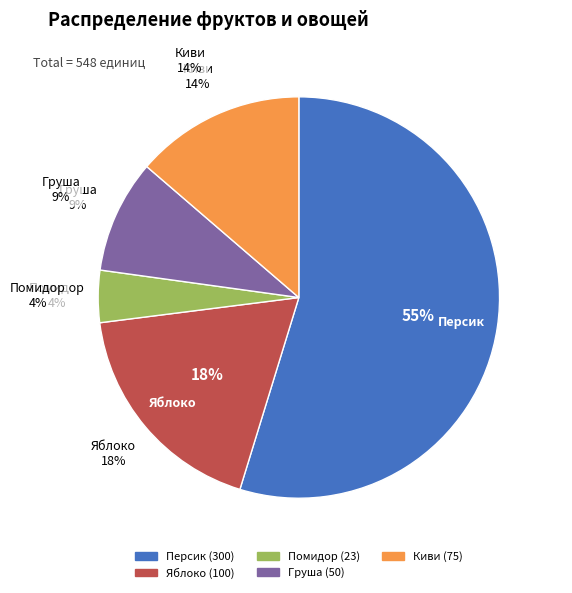

What percentage is the Груша slice, to the nearest percent?

9%